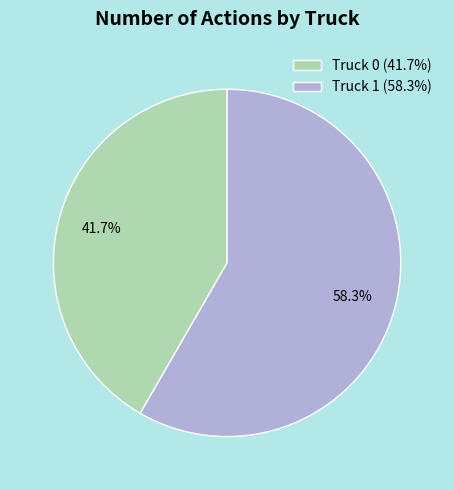

To the nearest percent, what percentage of the pie is Truck 0?

42%